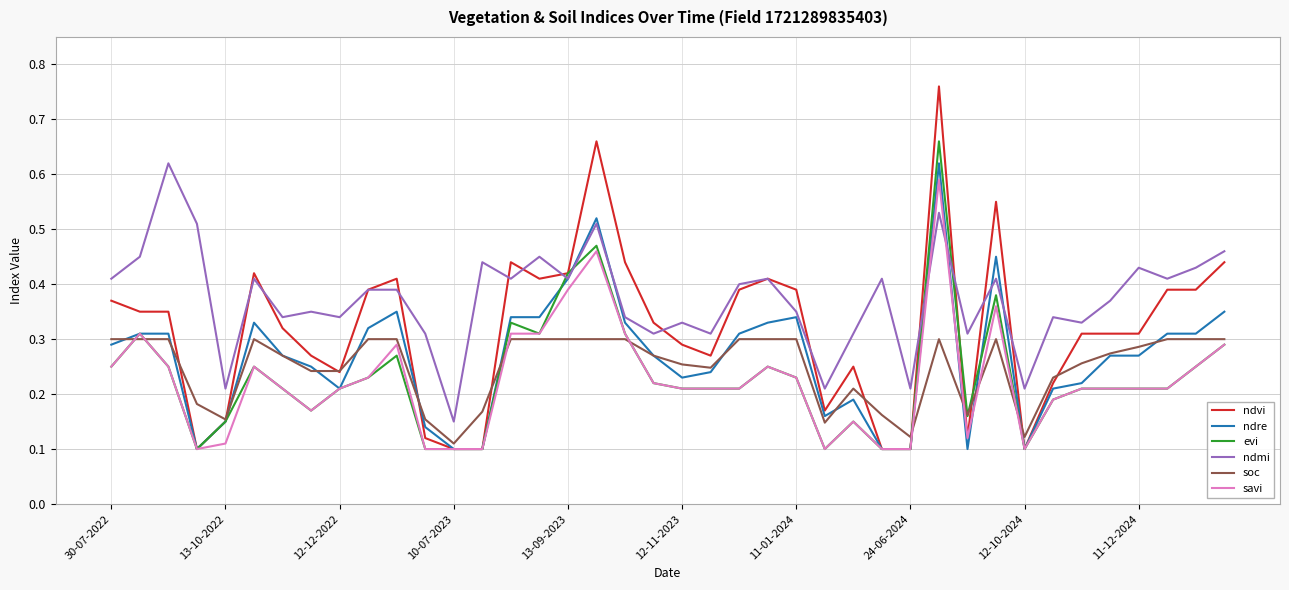

Which series has the largest total across all categories?

ndmi